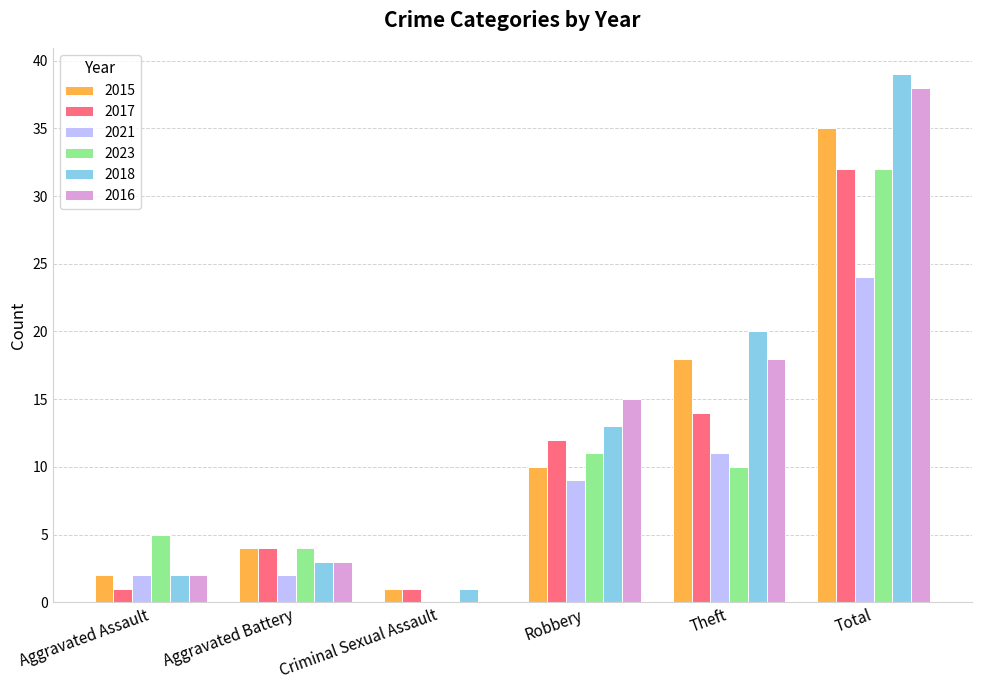

What is the sum of the 2018 values at Theft and Aggravated Battery?

23